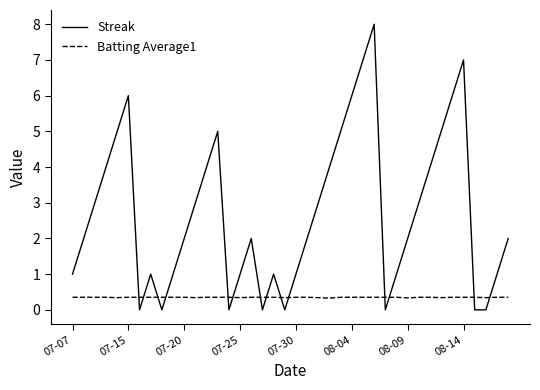

List the series in order of their overall mean, highest first.

Streak, Batting Average1